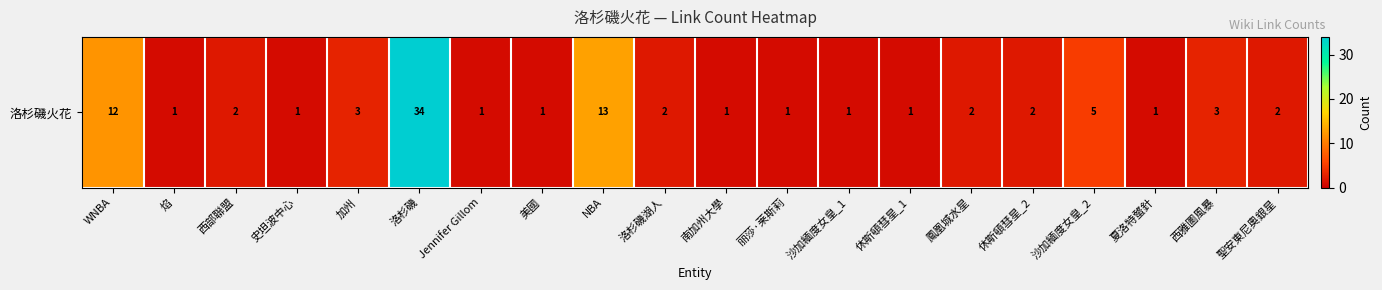

How many values exceed 2?

6